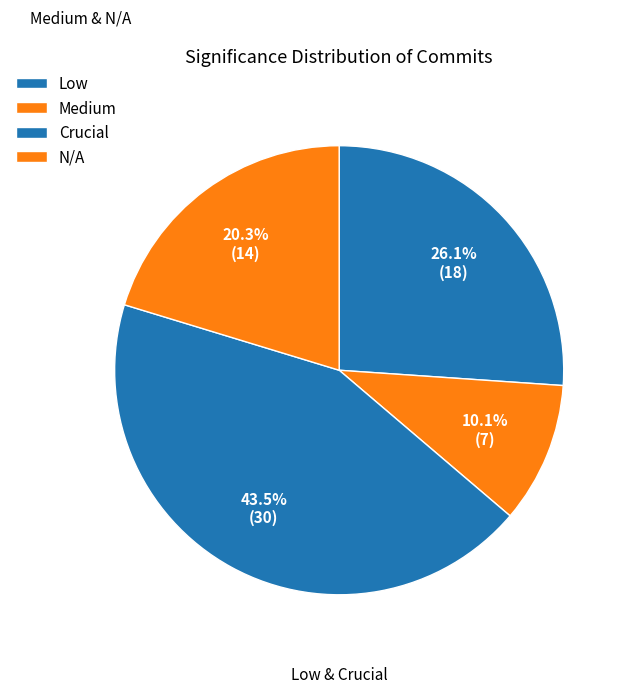

The N/A slice represents 12% of the pie. True or false?

False